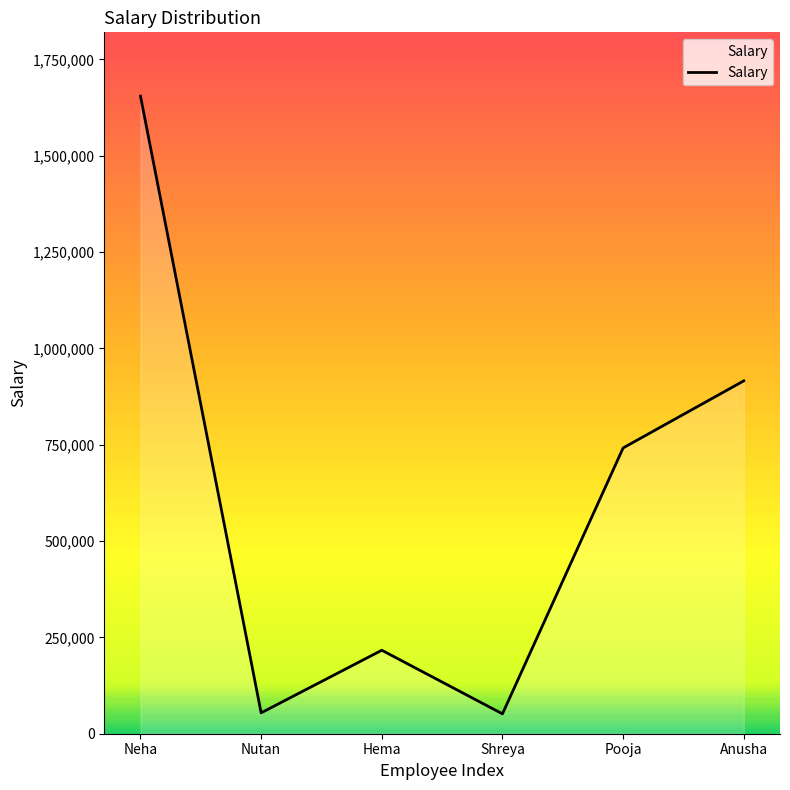

True or false: the data shows 1003135 at Pooja.

False